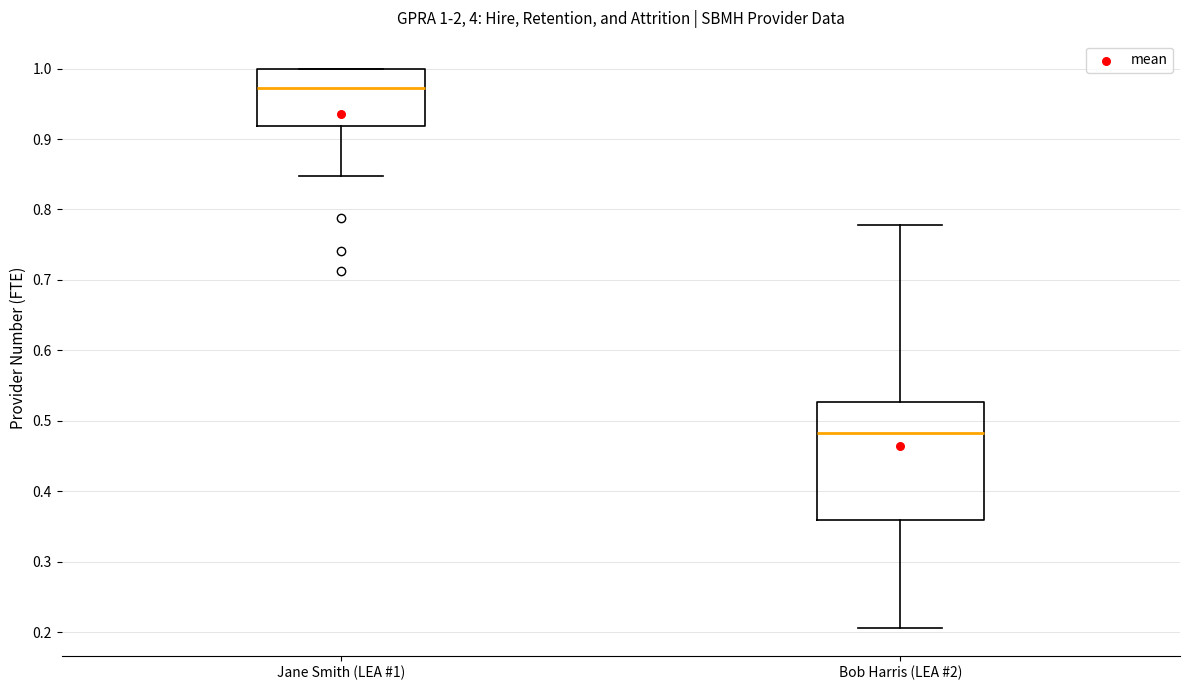

Which box has the lowest median line?

Bob Harris (LEA #2)